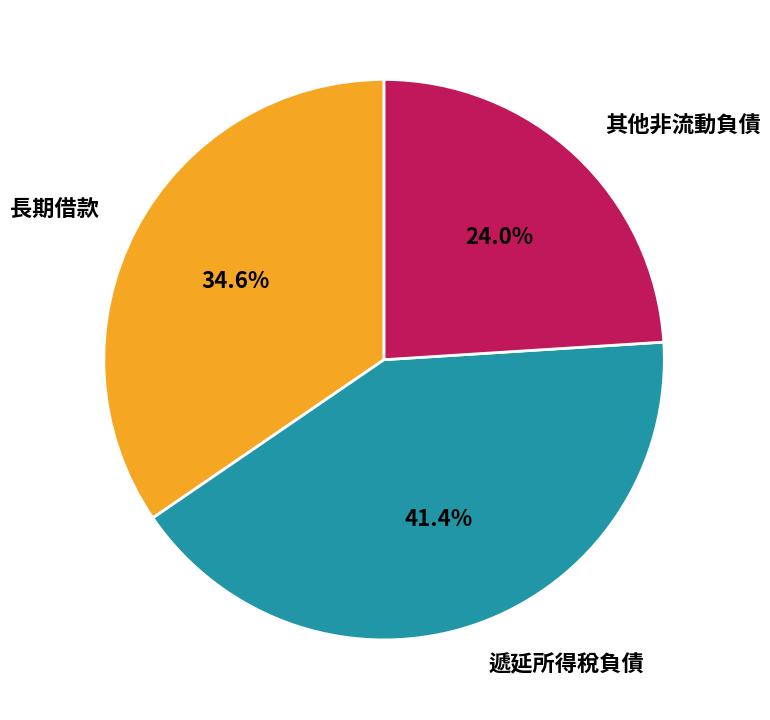

What percentage do 遞延所得稅負債 and 長期借款 together represent?

76.0%